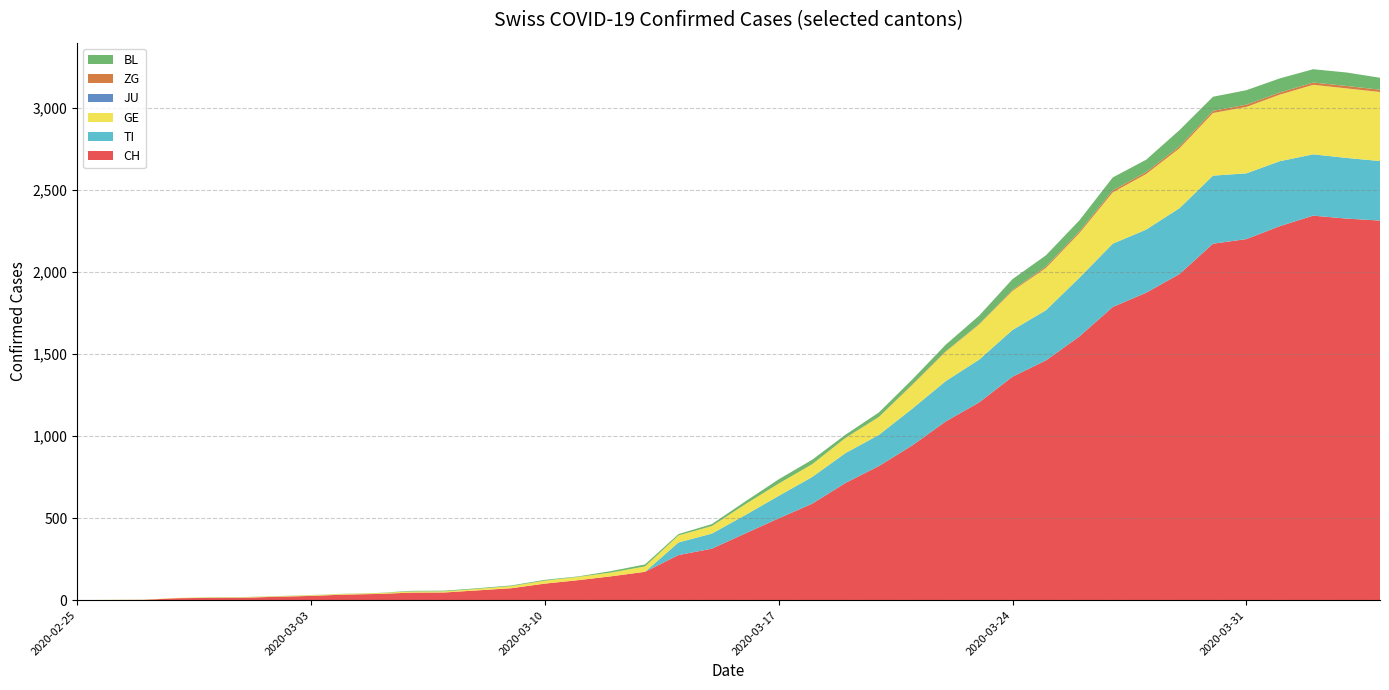

Reading right to left, extract all data points from this chart.

CH: 2315	2327	2345	2281	2202	2174	1989	1875	1788	1608	1462	1363	1206	1090	944	818	715	588	499	407	314	275	173	146	122	101	73	60	47	46	38	34	26	21	15	14	12	2	1	0
TI: 363	370	374	396	401	415	402	385	386	358	306	285	261	246	224	190	182	163	137	112	92	77	0	0	0	0	0	0	0	0	0	0	0	0	0	0	0	0	0	0
GE: 421	424	424	406	405	382	365	339	313	272	258	238	214	179	145	109	92	78	75	66	46	43	33	23	20	18	13	9	7	7	5	4	4	3	3	3	2	1	1	0
JU: 0	0	0	0	0	0	0	0	0	0	0	0	0	0	0	0	0	0	0	0	0	0	0	0	0	0	0	0	0	0	0	0	0	0	0	0	0	0	0	0
ZG: 14	15	14	13	14	13	12	12	12	10	9	6	3	3	3	1	1	0	0	0	0	0	0	0	0	0	0	0	0	0	0	0	0	0	0	0	0	0	0	0
BL: 73	82	81	86	88	86	99	75	79	68	68	66	51	40	30	27	19	27	26	17	12	8	12	9	3	5	4	4	4	4	1	1	1	1	1	1	0	0	0	0